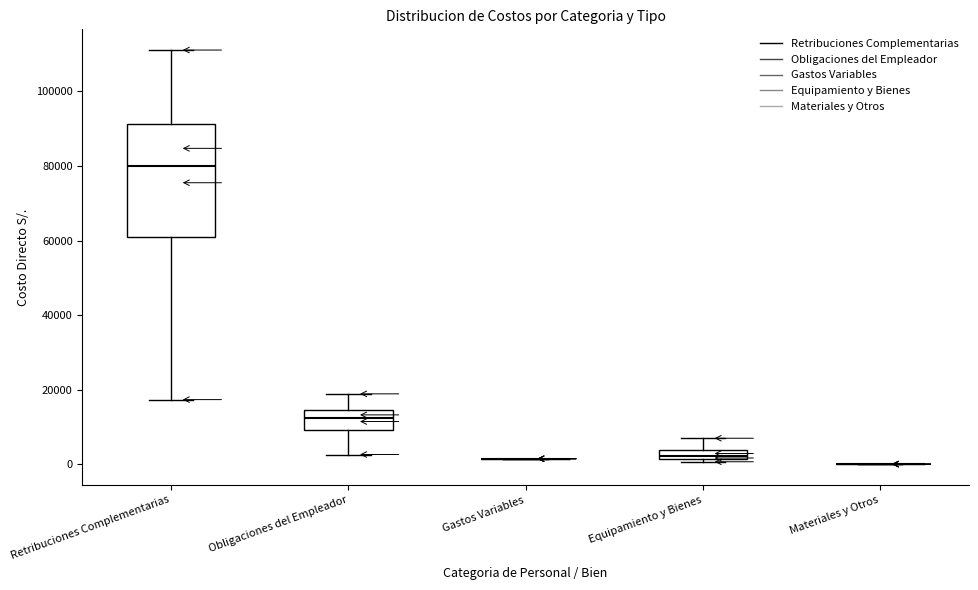

Which box is the tallest, from its lower edge to its upper edge?

Retribuciones Complementarias